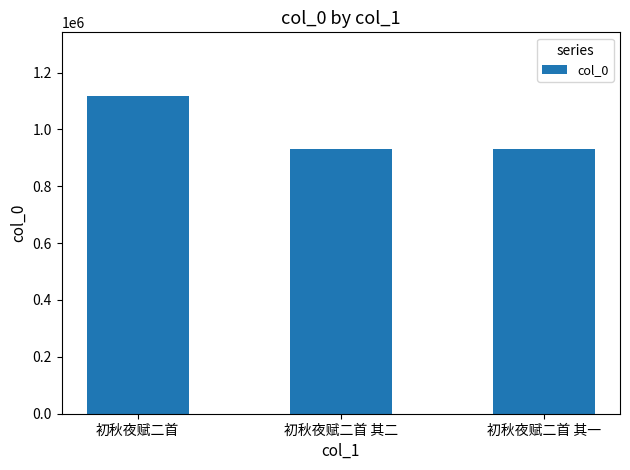

How many series are shown in this chart?

1